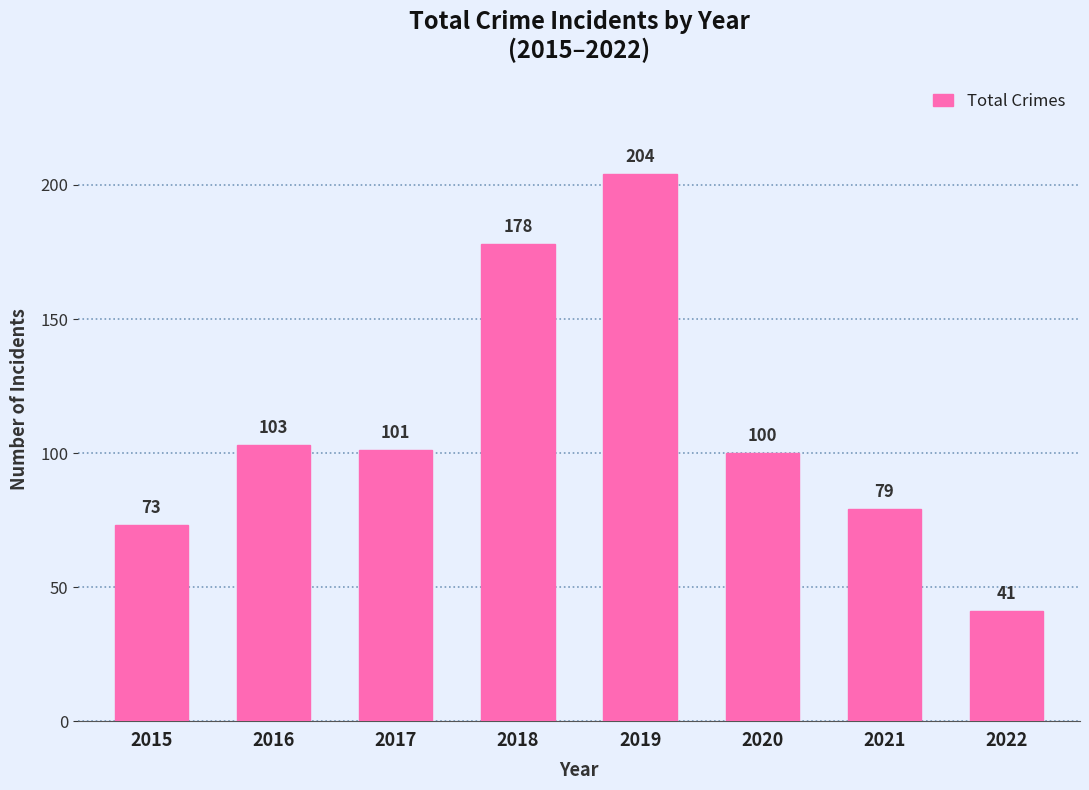

What value does the data have at 2019, to the nearest 10?

200